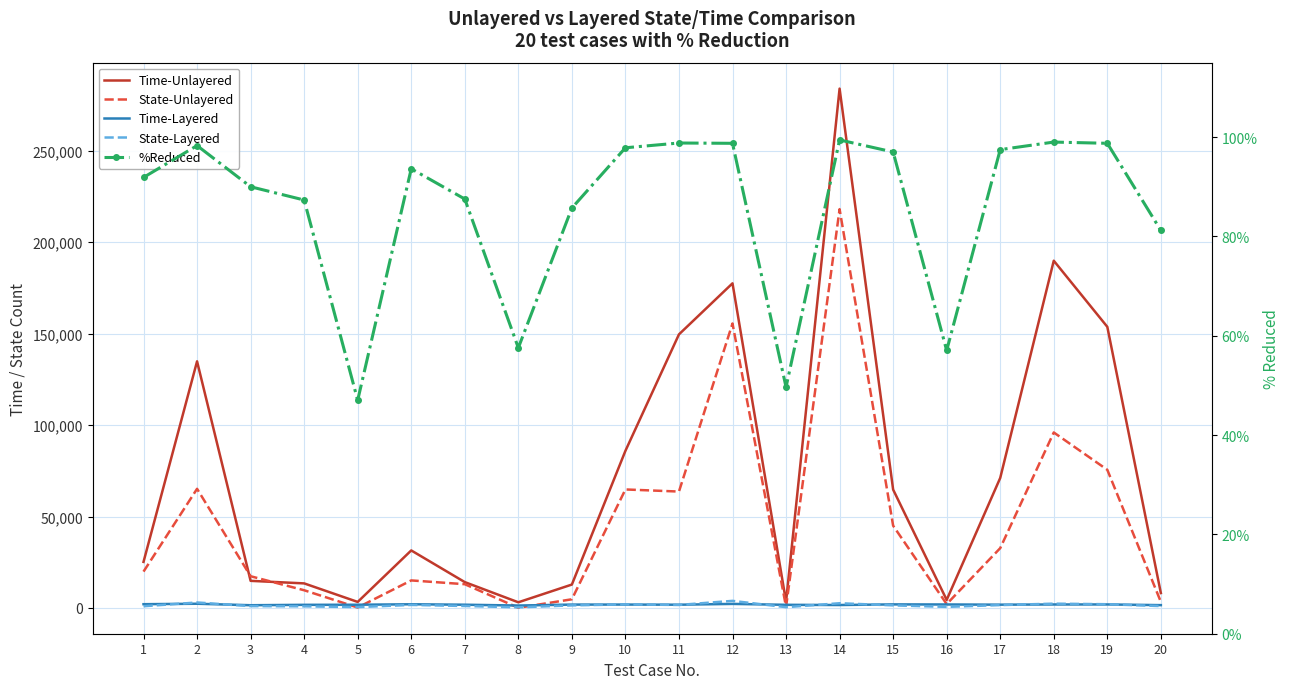

How many lines are shown in the chart?

5